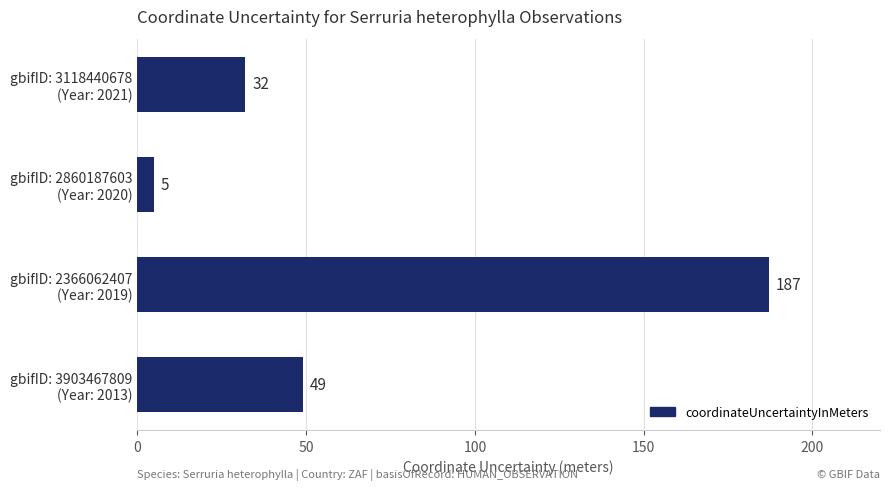

How many data points are less than 49?

2